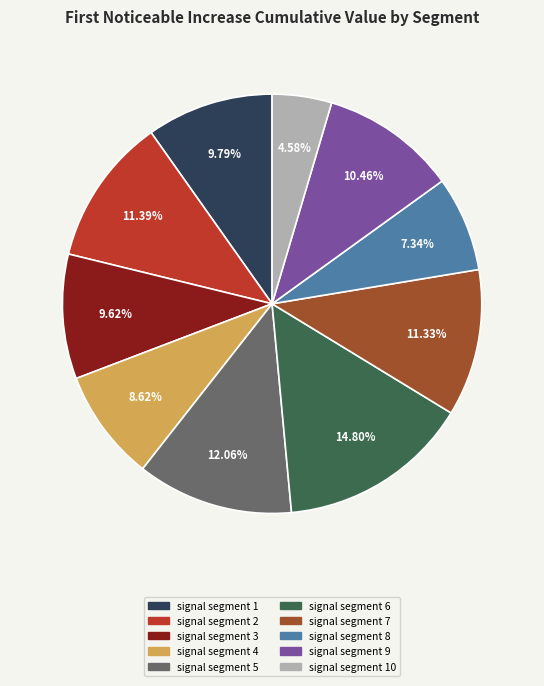

Combined, what portion of the pie is signal segment 4 and signal segment 8?

16.0%